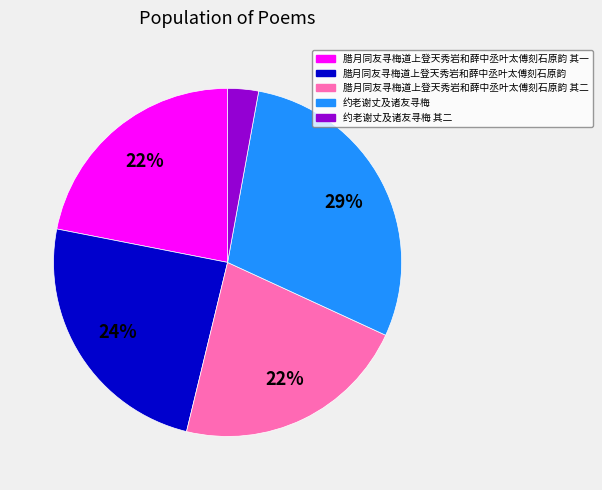

Is the sum of 腊月同友寻梅道上登天秀岩和薛中丞叶太傅刻石原韵 其一 and 约老谢丈及诸友寻梅 greater than half?

Yes